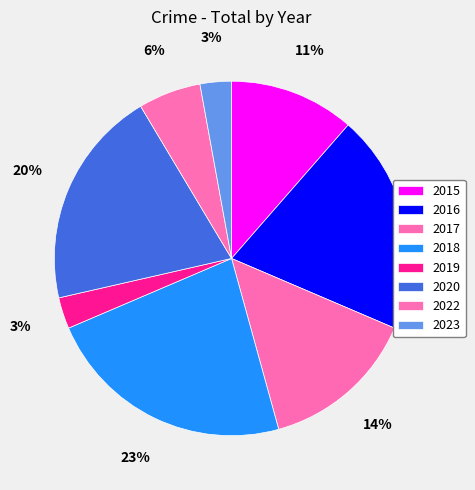

True or false: 2023 accounts for 3% of the total.

True